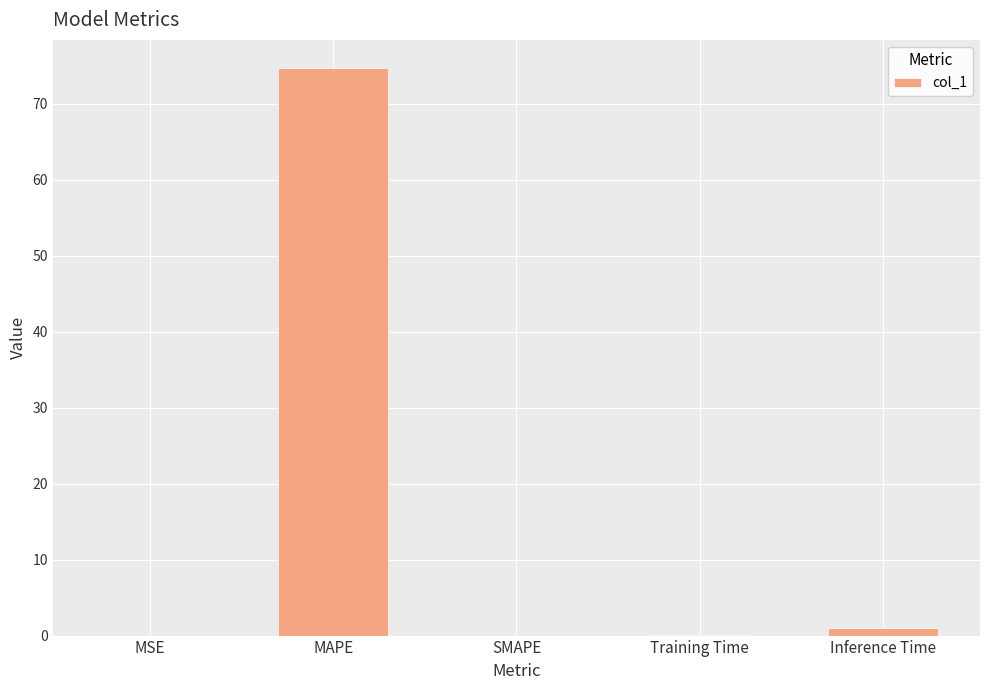

What is the sum of the values at MAPE and SMAPE?

74.6